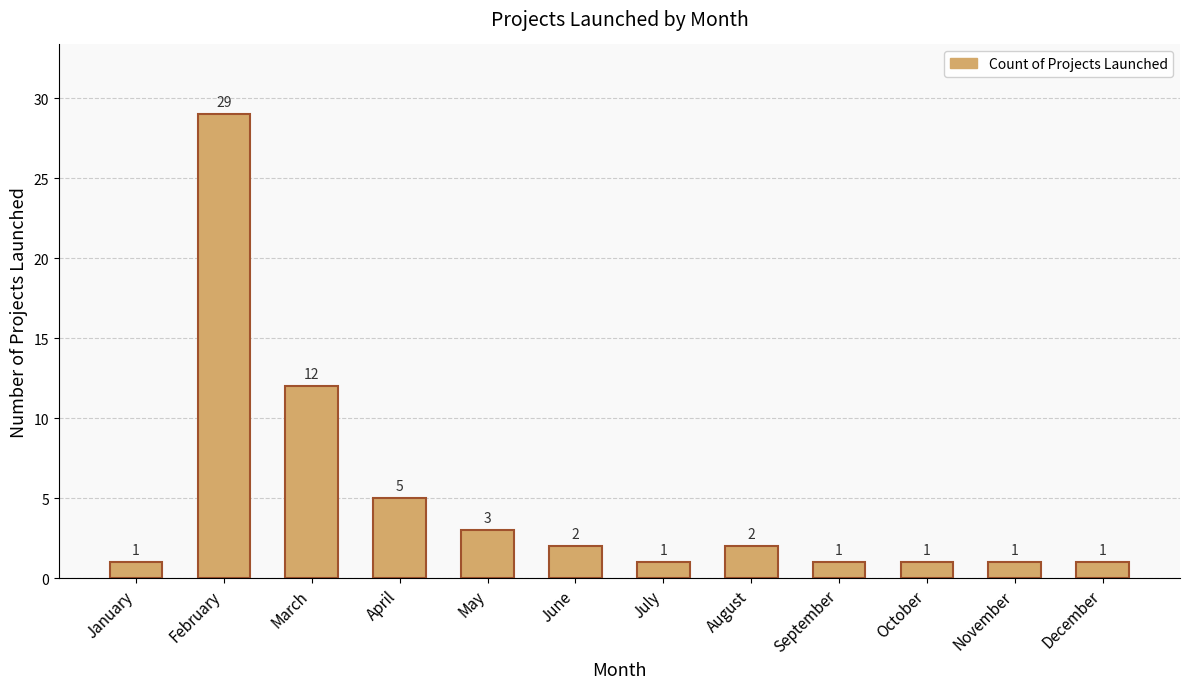

What is the value of the 9th bar from the left?

1